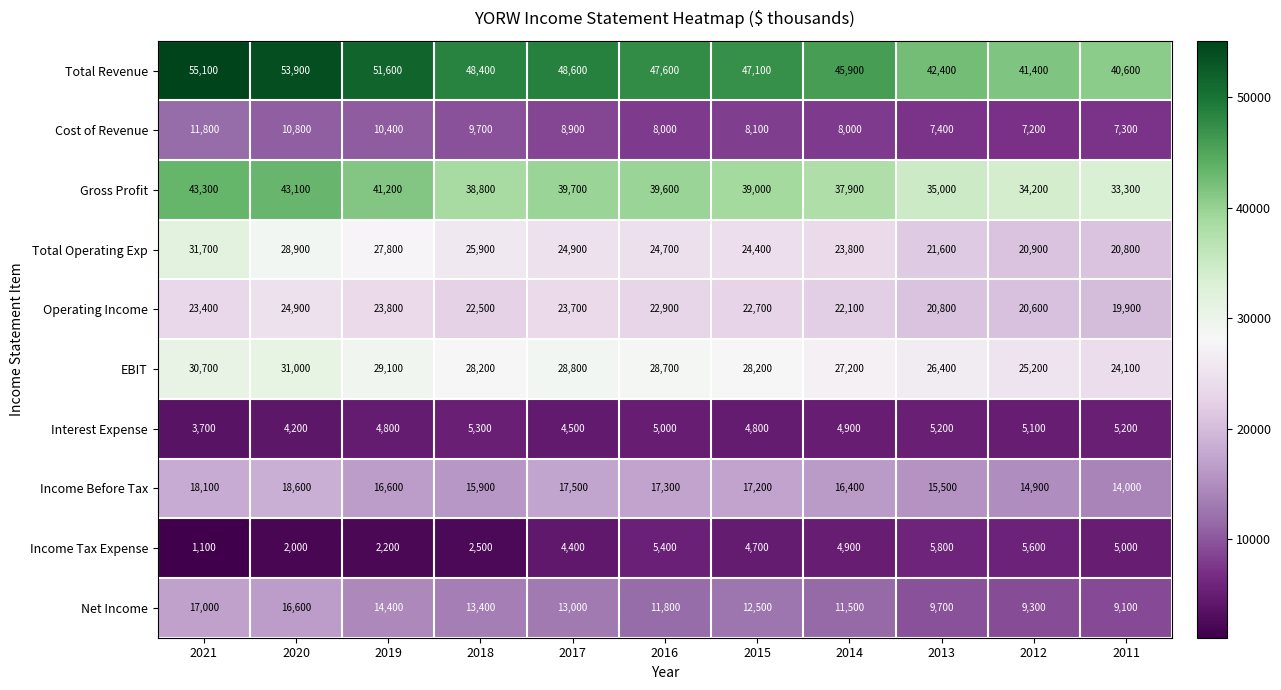

The EBIT series shows 6497 at 2013. True or false?

False